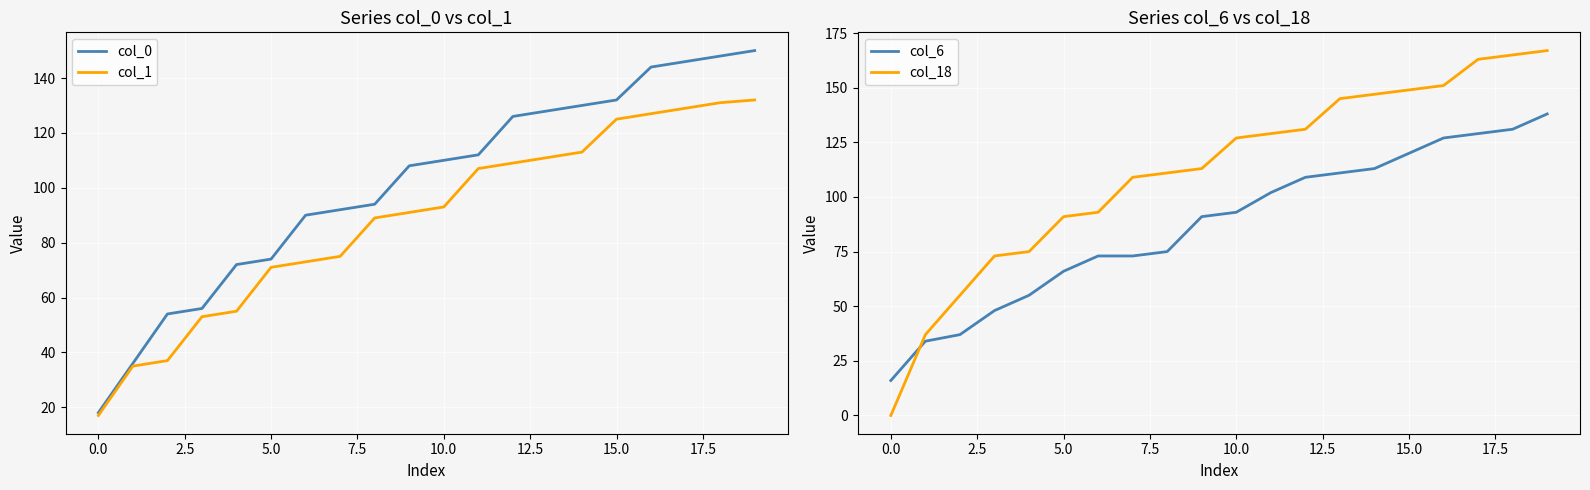

The value of col_1 at 15.0 is 85. True or false?

False